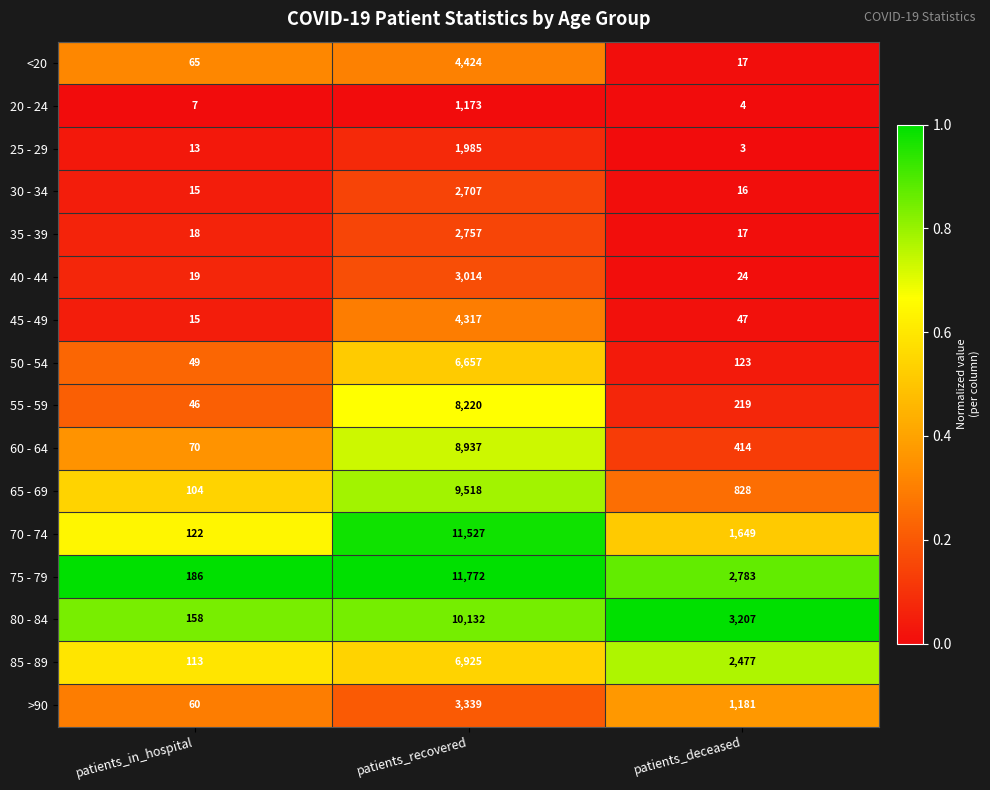

Between patients_in_hospital and patients_deceased, which series saw the biggest shift?

80 - 84